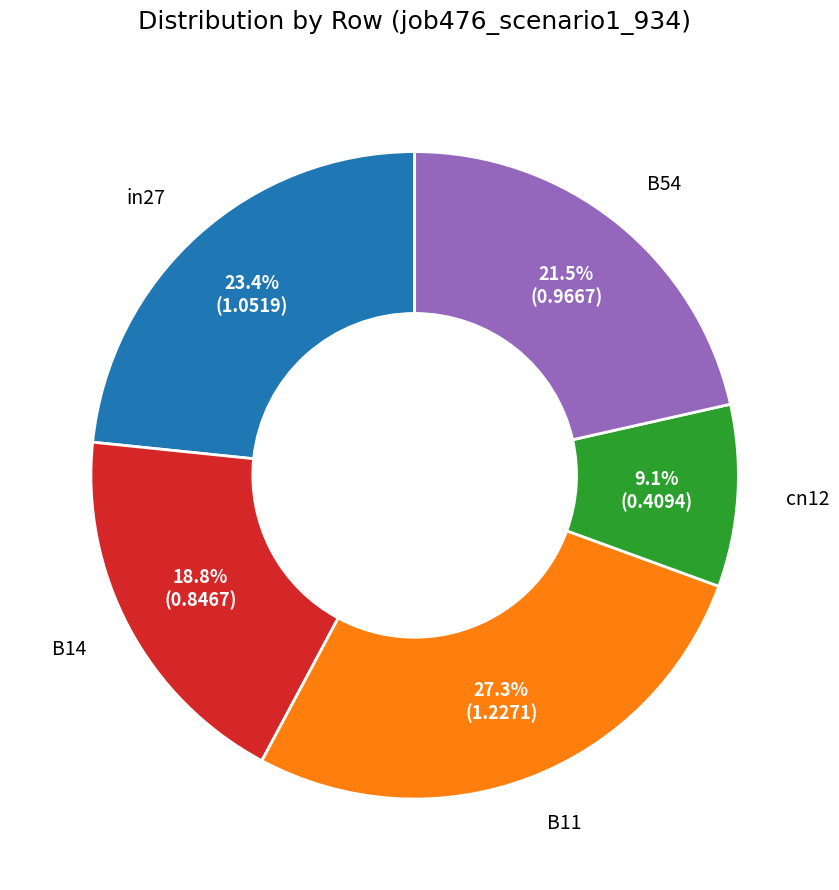

Combined, do cn12 and B11 account for over 50%?

No